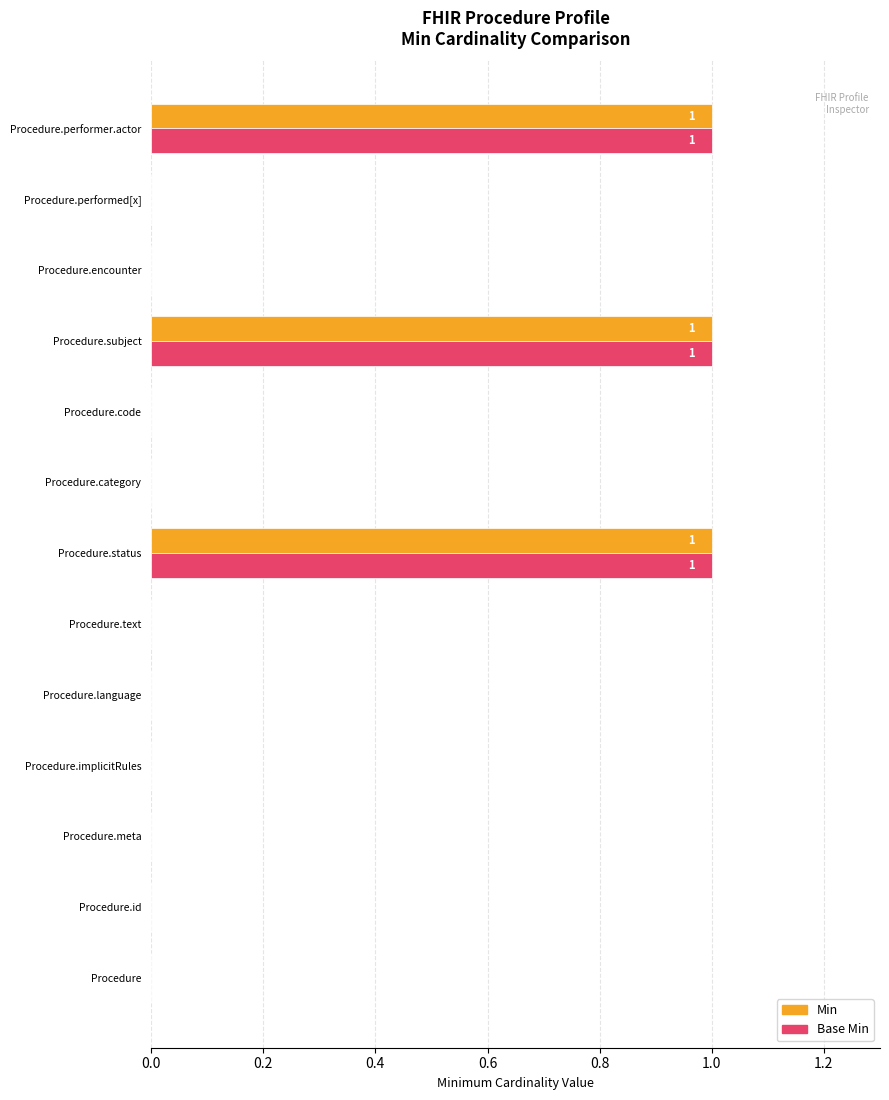

True or false: Base Min has a value of 0 at Procedure.performed[x].

True